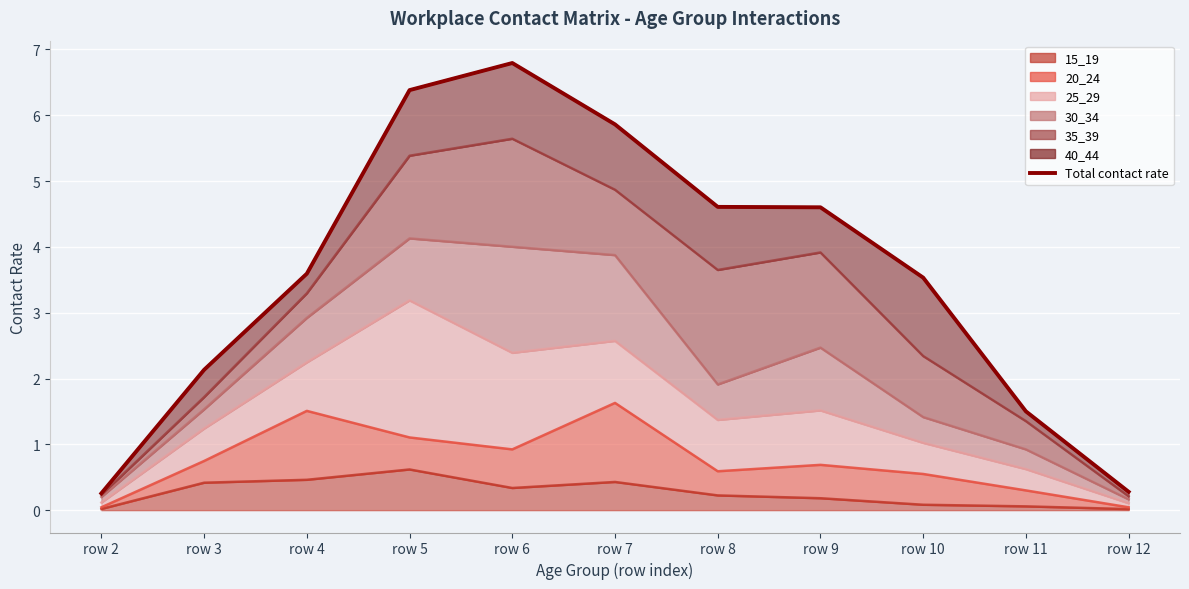

At which label is the value closest to 3?

row 10